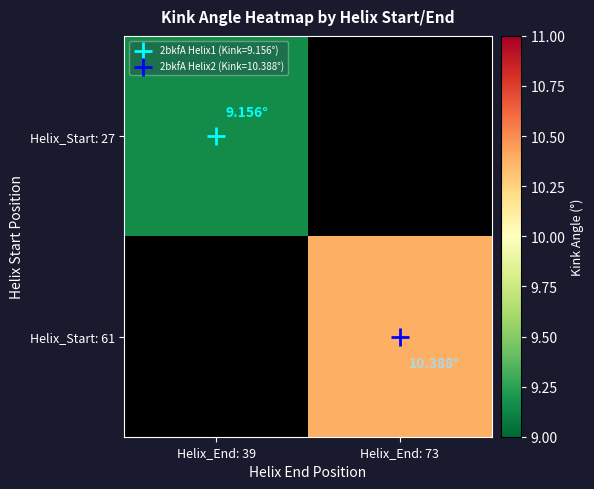

Rank the series by their maximum value, from lowest to highest.

Helix_Start: 27, Helix_Start: 61